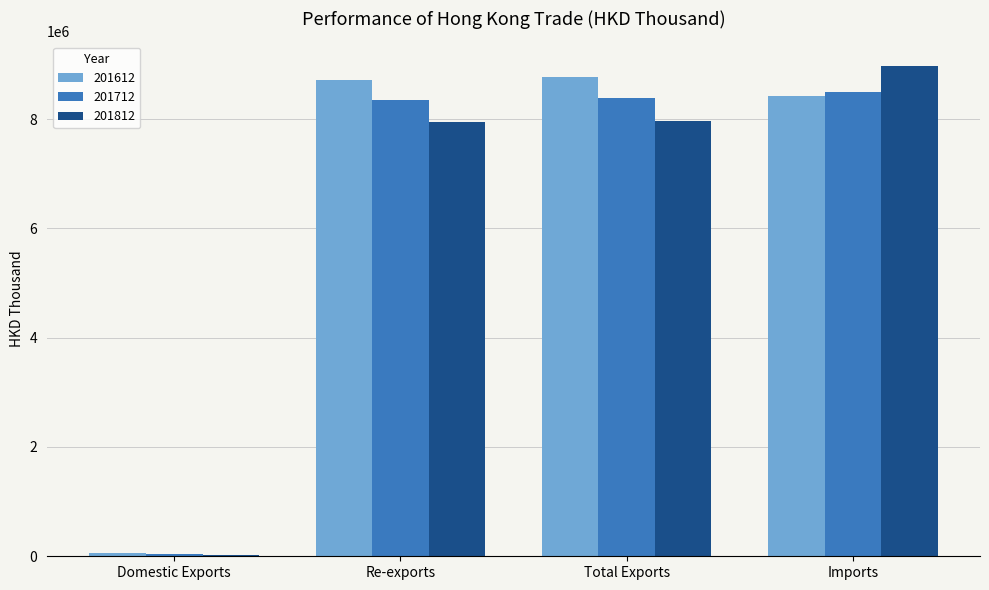

What is the sum of the 201712 values at Total Exports and Imports?

16874026.1